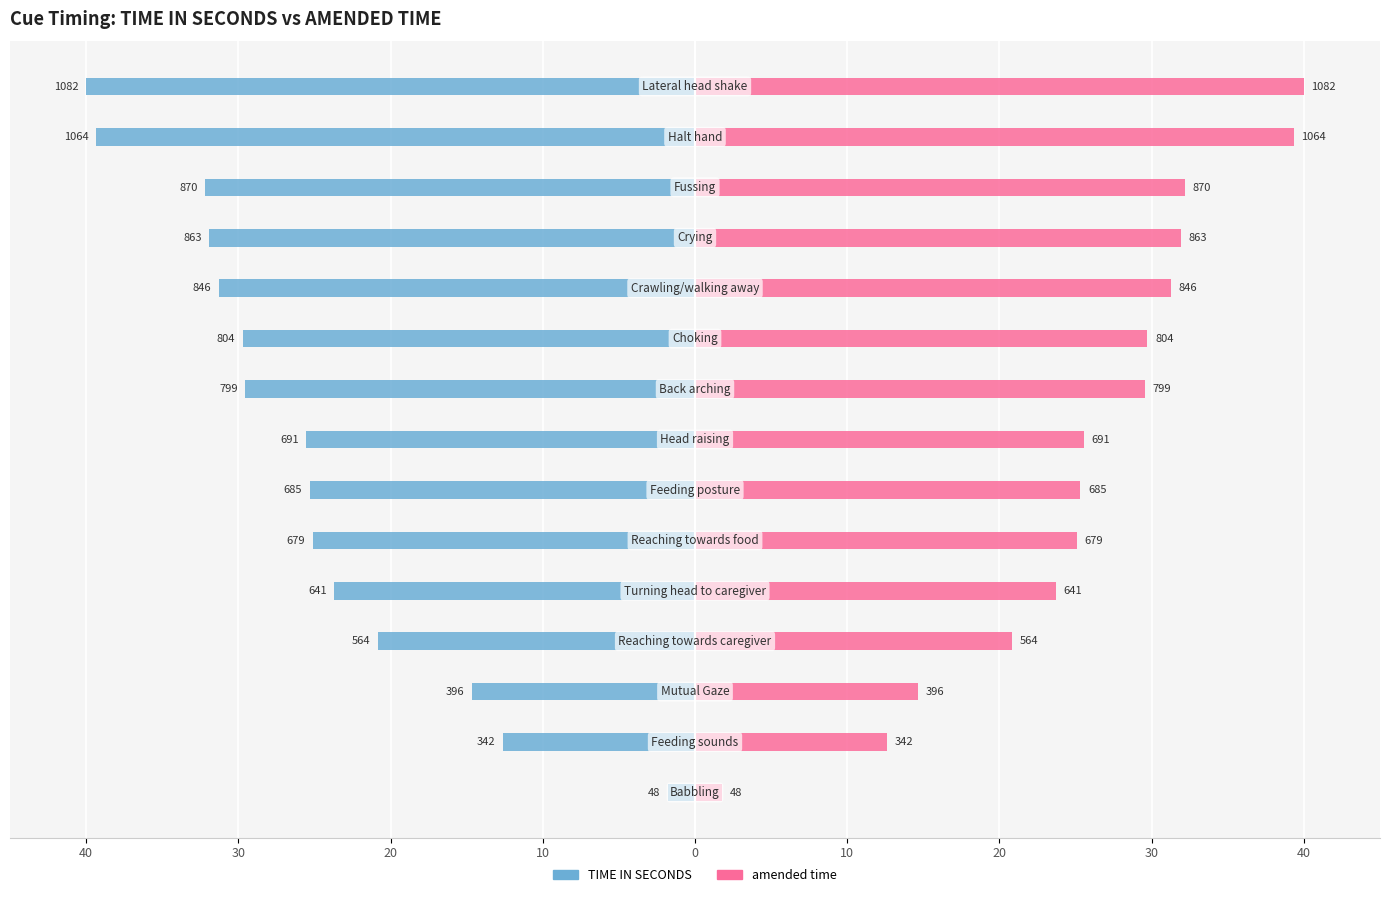

How many groups of bars are there?

15